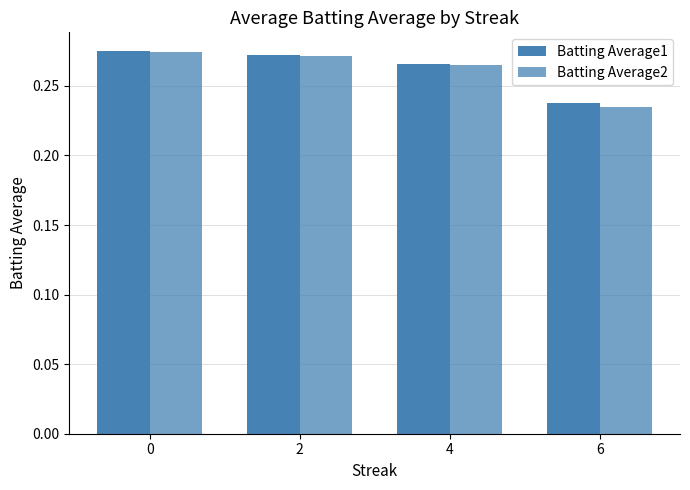

Which series has the largest total across all categories?

Batting Average1